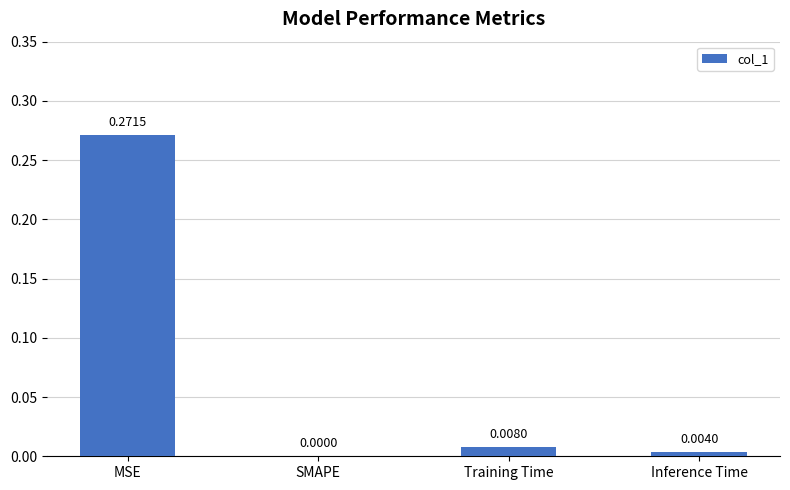

Are the bars horizontal?

No